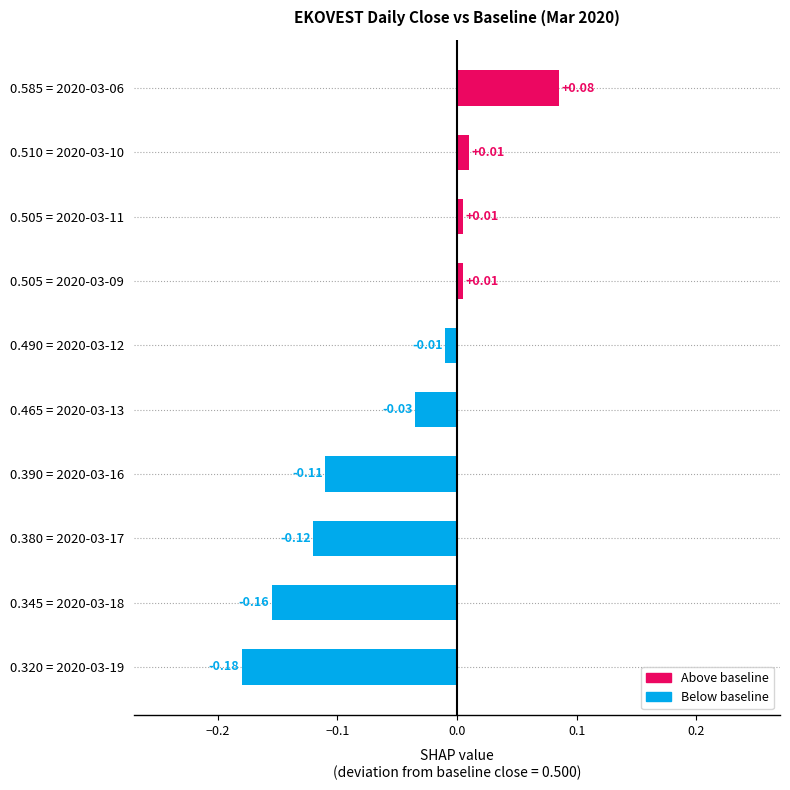

What is the difference between the maximum and minimum values?

0.3